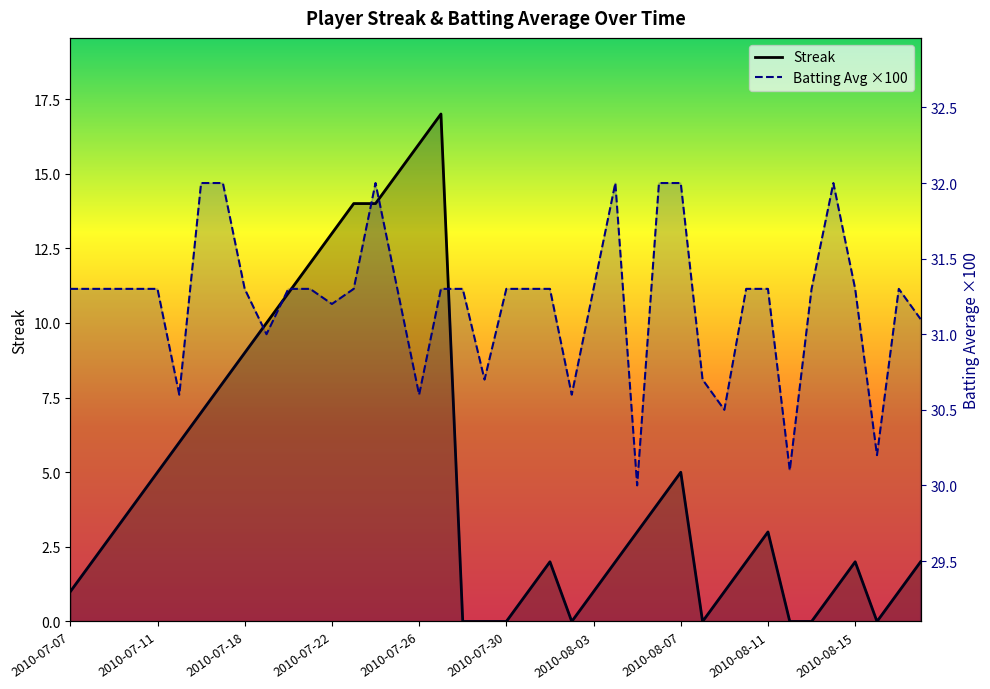

How many data points in Streak are less than 3?

20